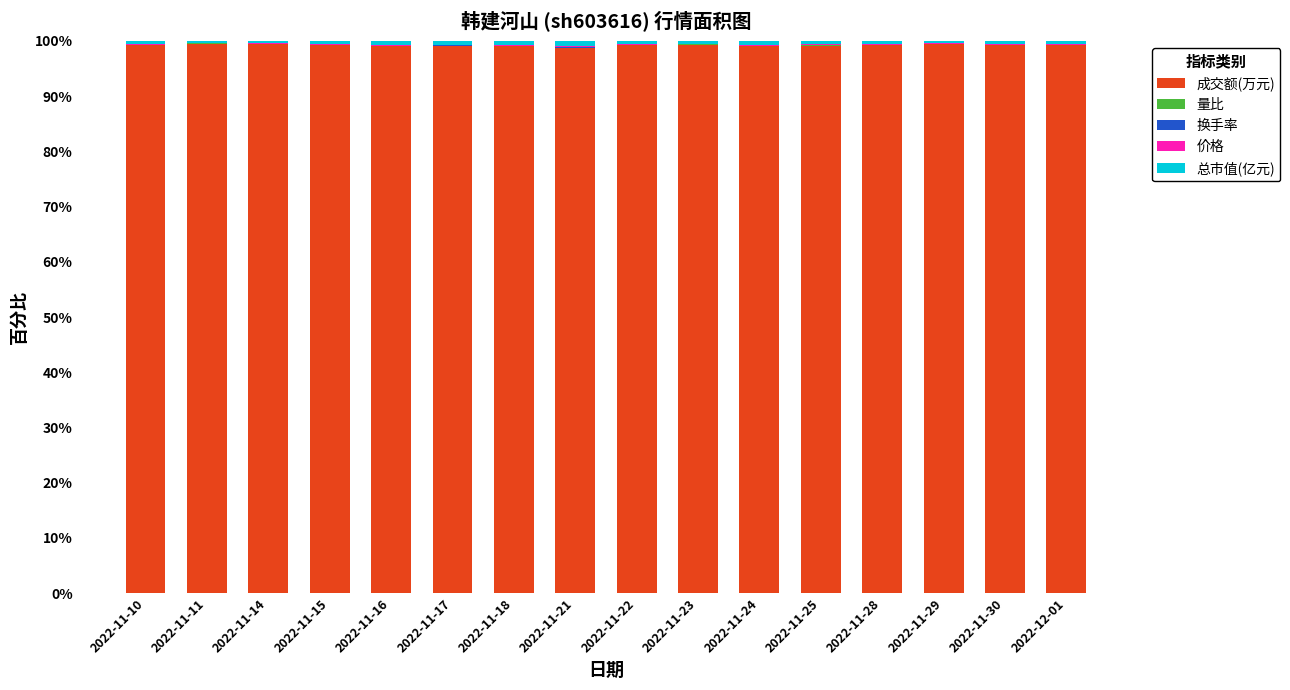

What is the maximum value for 成交额(万元)?

99.5